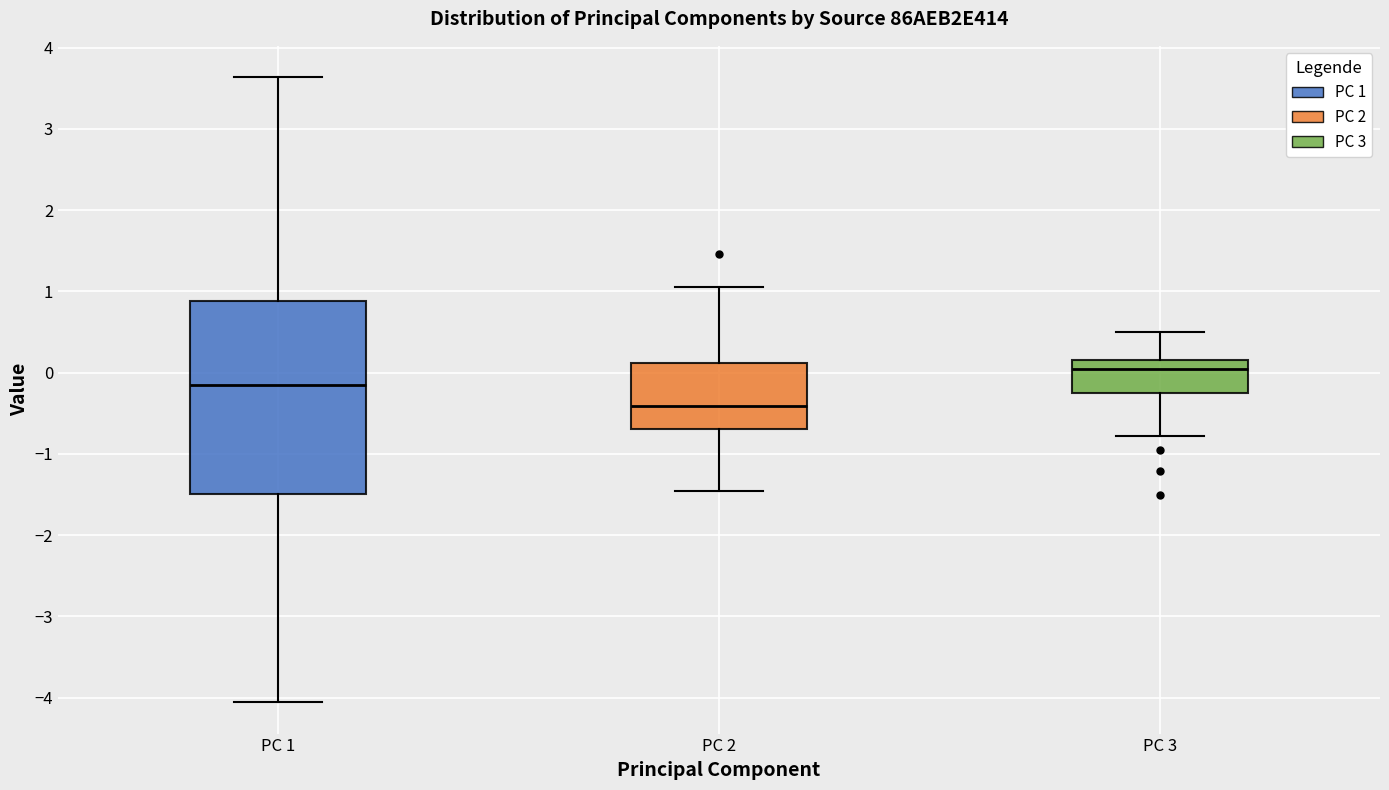

Reading left to right, read every box against the y-axis: the position of its median line, the range the box covers, and the ends of its whiskers. The values are not printed on the chart, so give them approximately, as read against the axis.

PC 1: median -0.2, box -1.5 to 0.9, whiskers -4.1 to 3.6
PC 2: median -0.4, box -0.7 to 0.1, whiskers -1.5 to 1.0
PC 3: median 0.0, box -0.3 to 0.2, whiskers -0.8 to 0.5